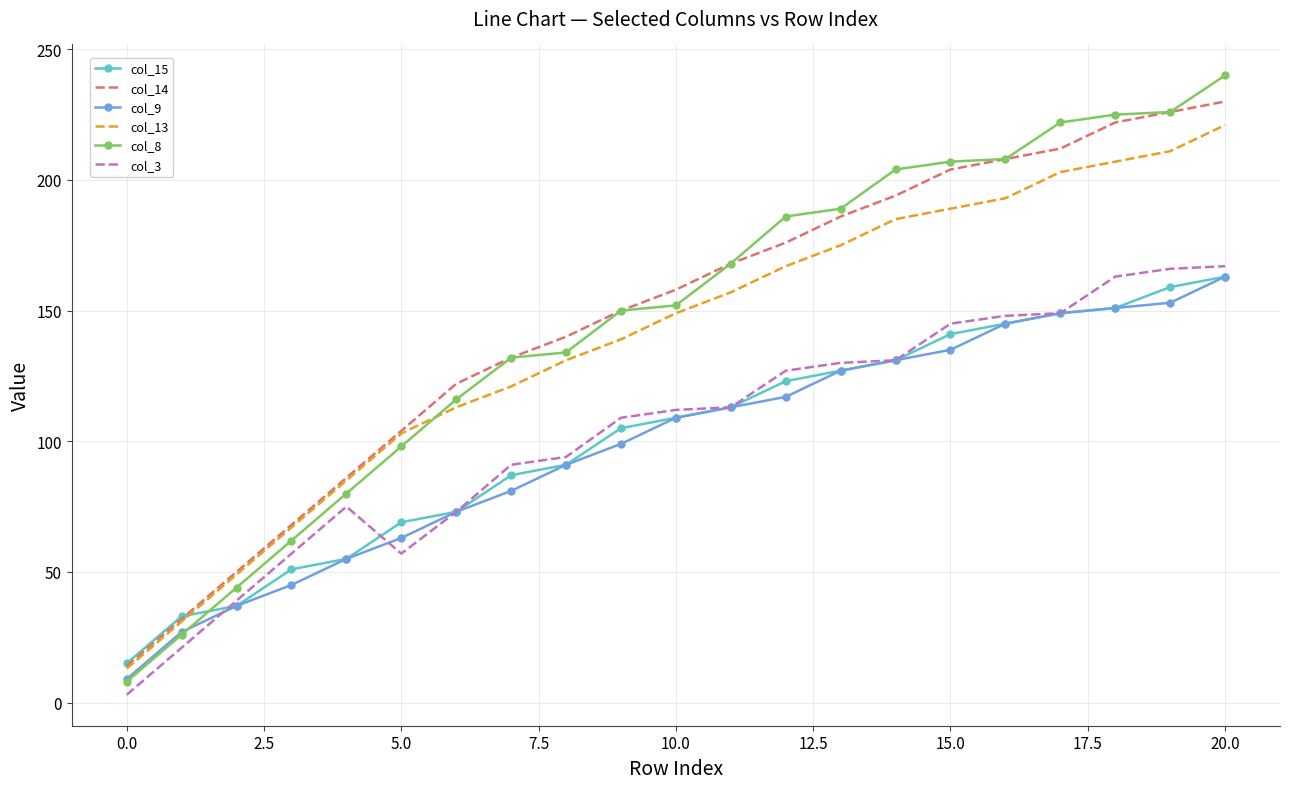

What is the sum of all col_3 values?

2170